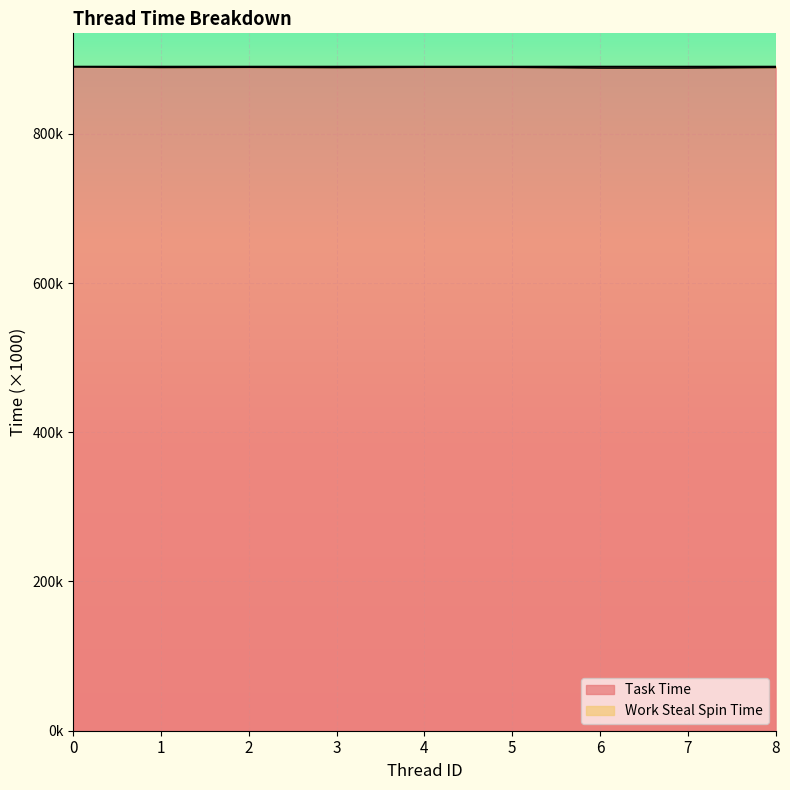

The value at 6 is 888.1. True or false?

True